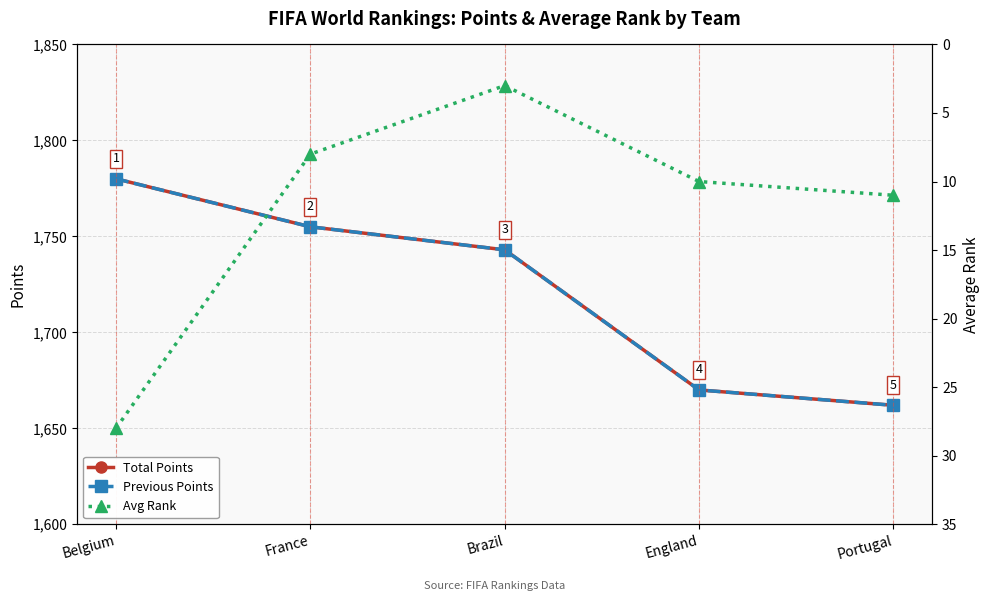

Rank the categories by Avg Rank value from highest to lowest.

Belgium, Portugal, England, France, Brazil